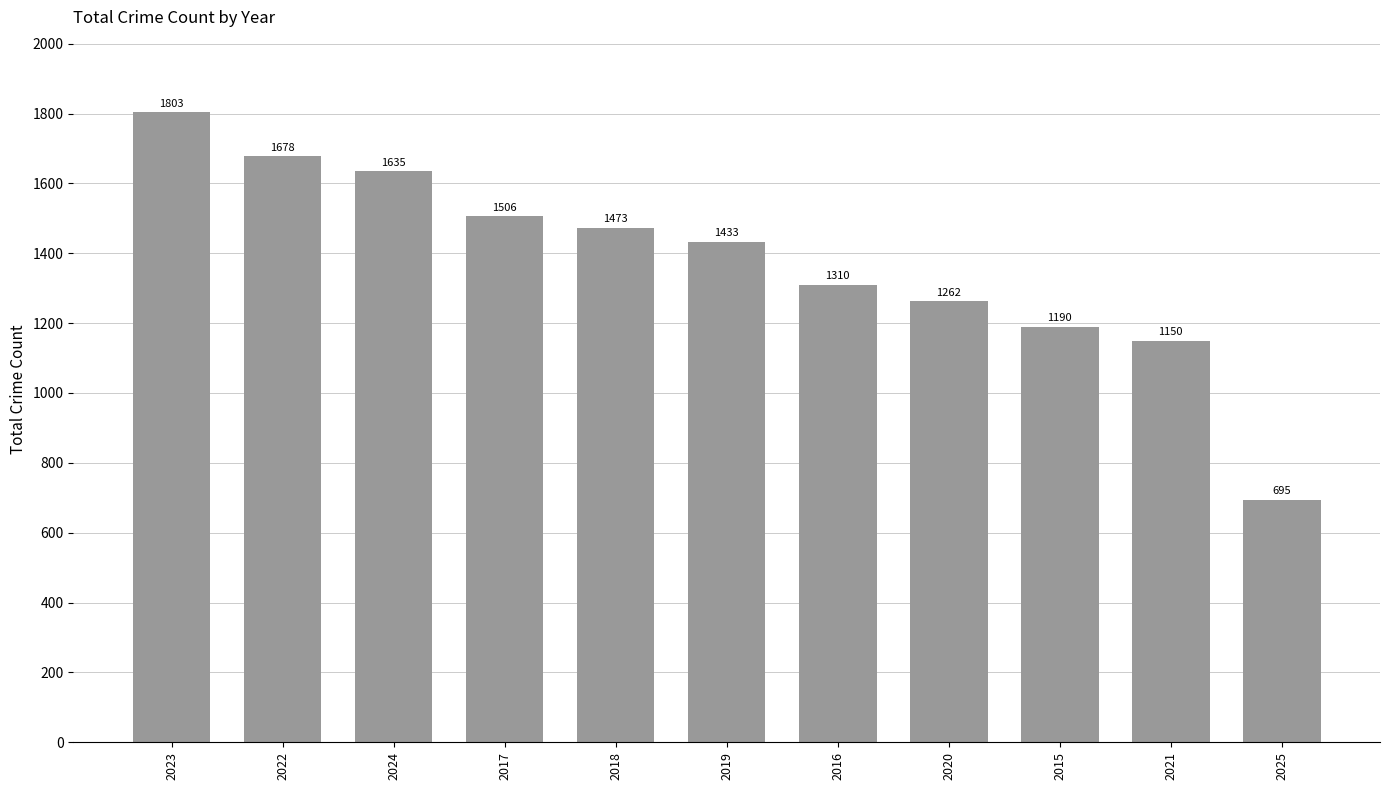

What is the difference between the maximum and minimum values?

1108